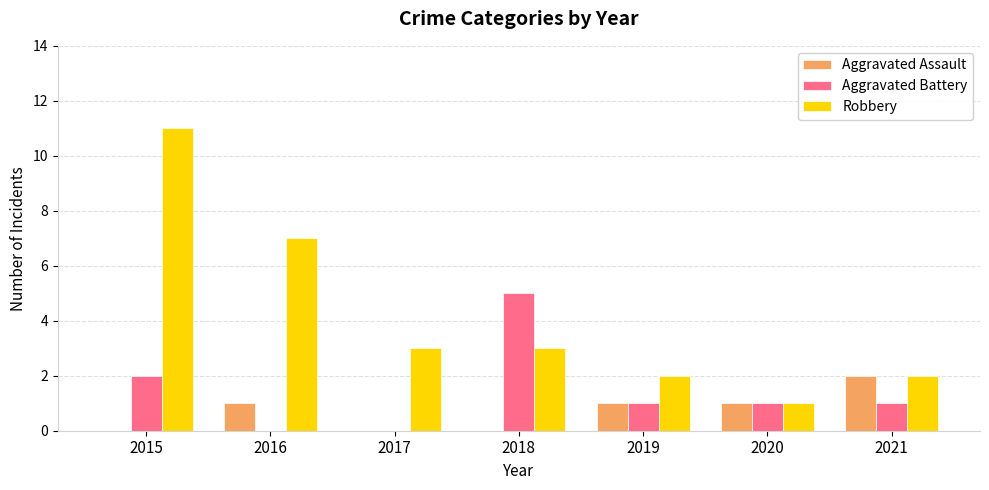

Which category has the highest value in the Robbery series?

2015